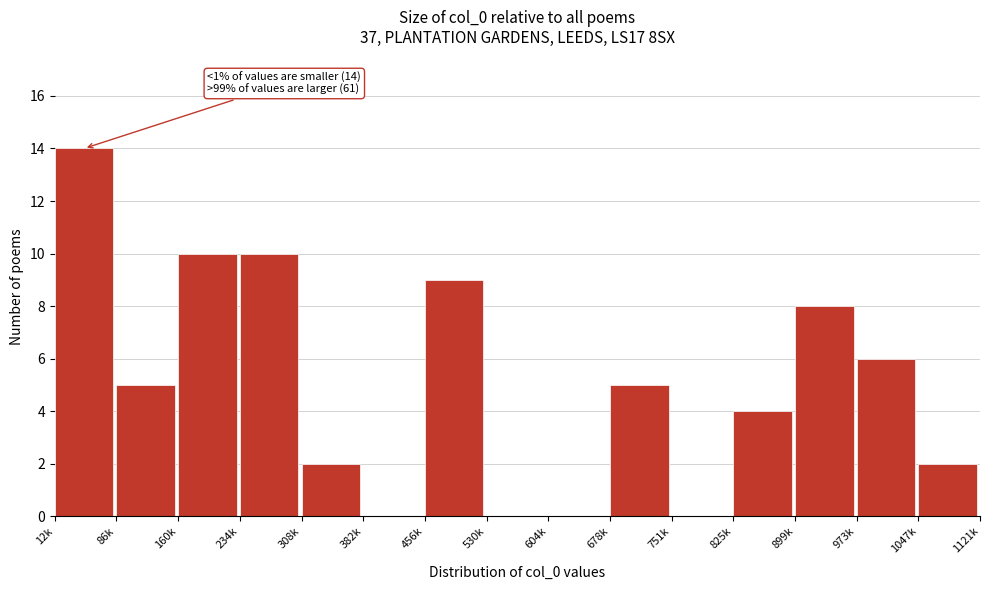

Reading left to right, transcribe all the data shown in this chart.

12k=14	86k=5	160k=10	234k=10	308k=2	382k=0	456k=9	530k=0	604k=0	678k=5	751k=0	825k=4	899k=8	973k=6	1047k=2